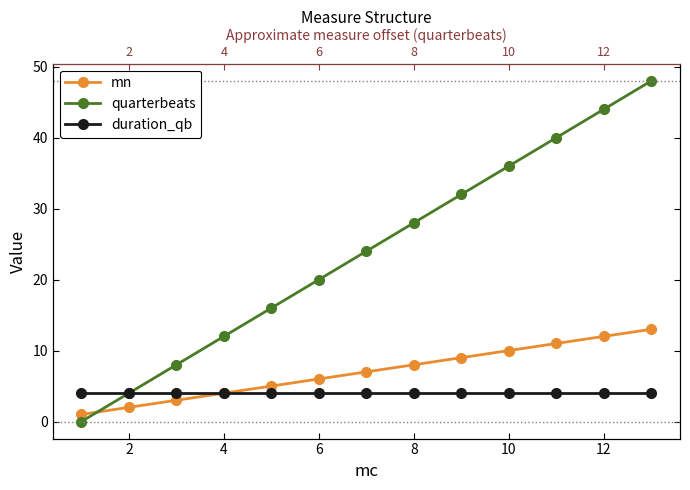

Rank the series by their average value, from lowest to highest.

duration_qb, mn, quarterbeats